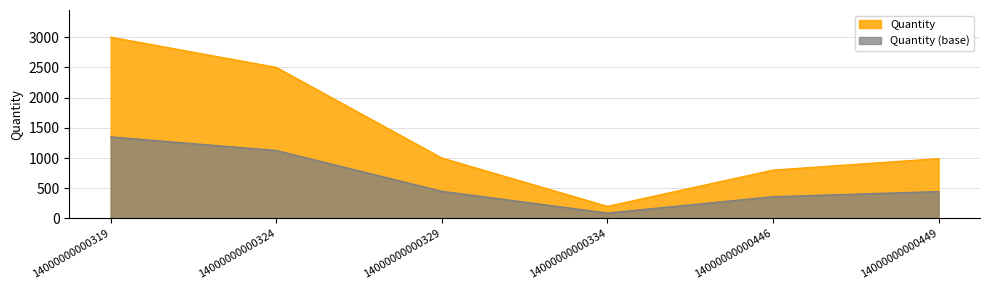

Reading left to right, list all the values displayed in this chart.

3000	2500	1000	200	800	990